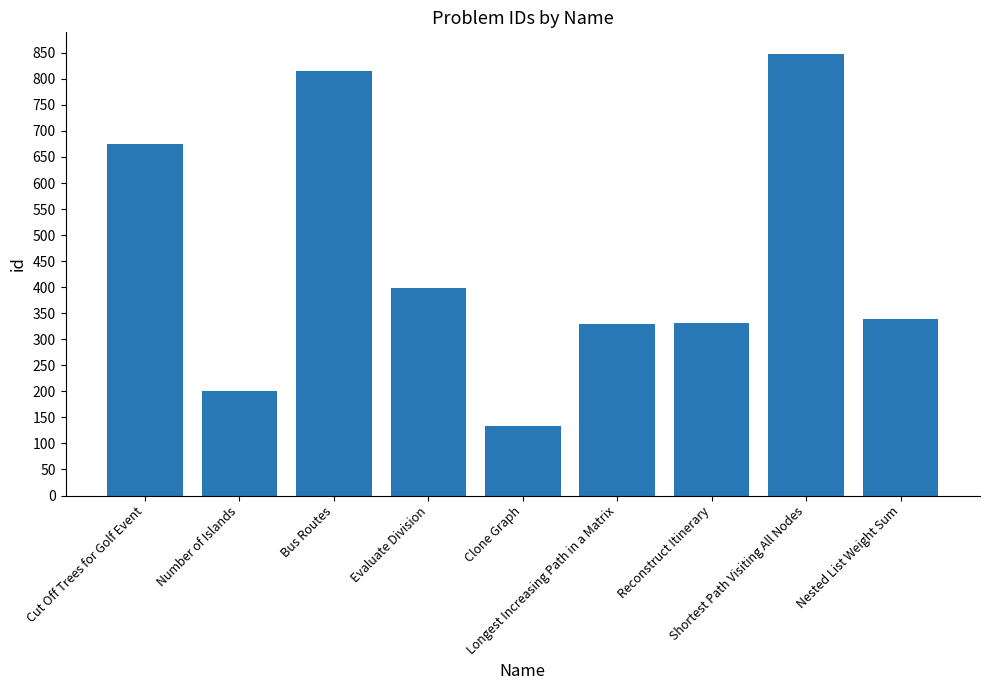

What is the greatest value displayed?

847